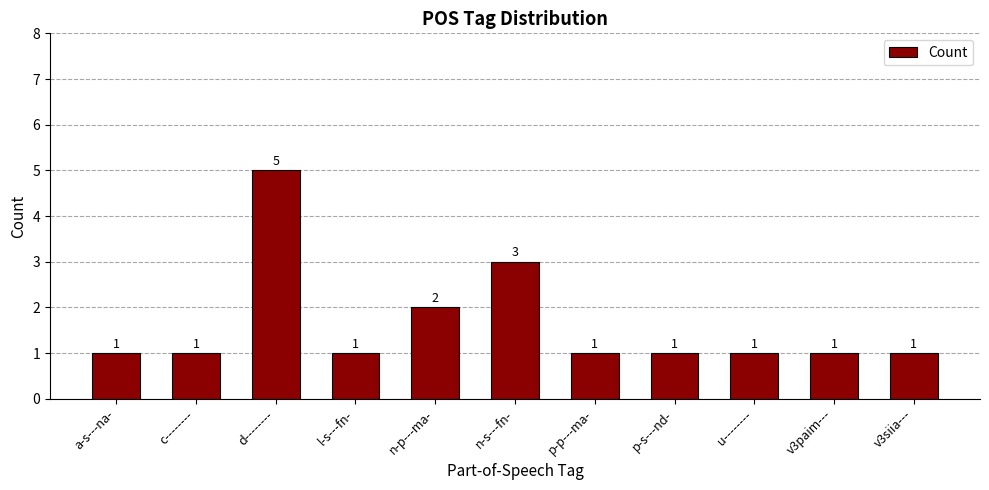

Which label corresponds to the largest value in the chart?

d--------